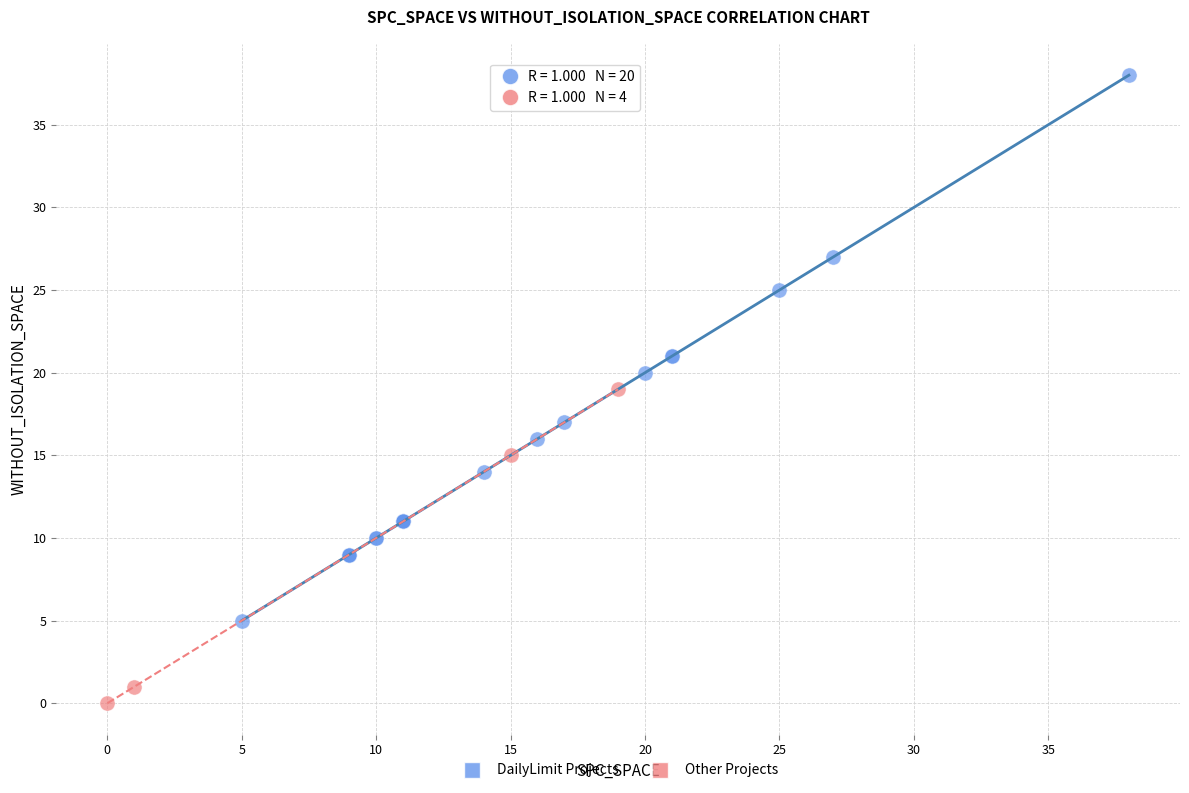

What are all the series names shown in the legend?

DailyLimit Projects, Other Projects